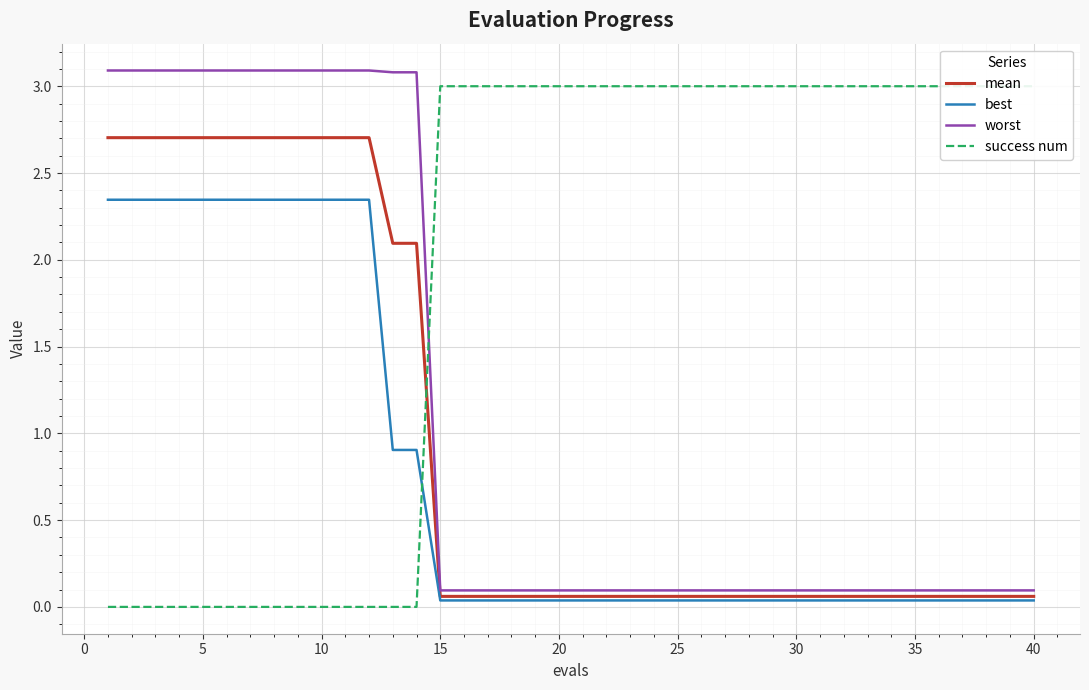

How many positive values does the success num series have?

26